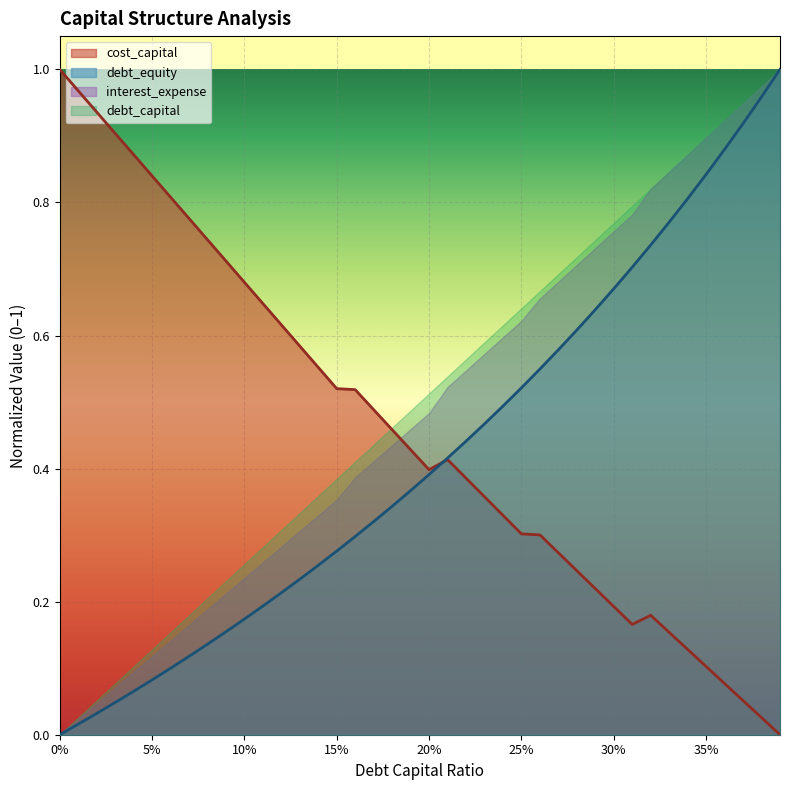

Which category has the highest value in the debt_equity series?

0.39